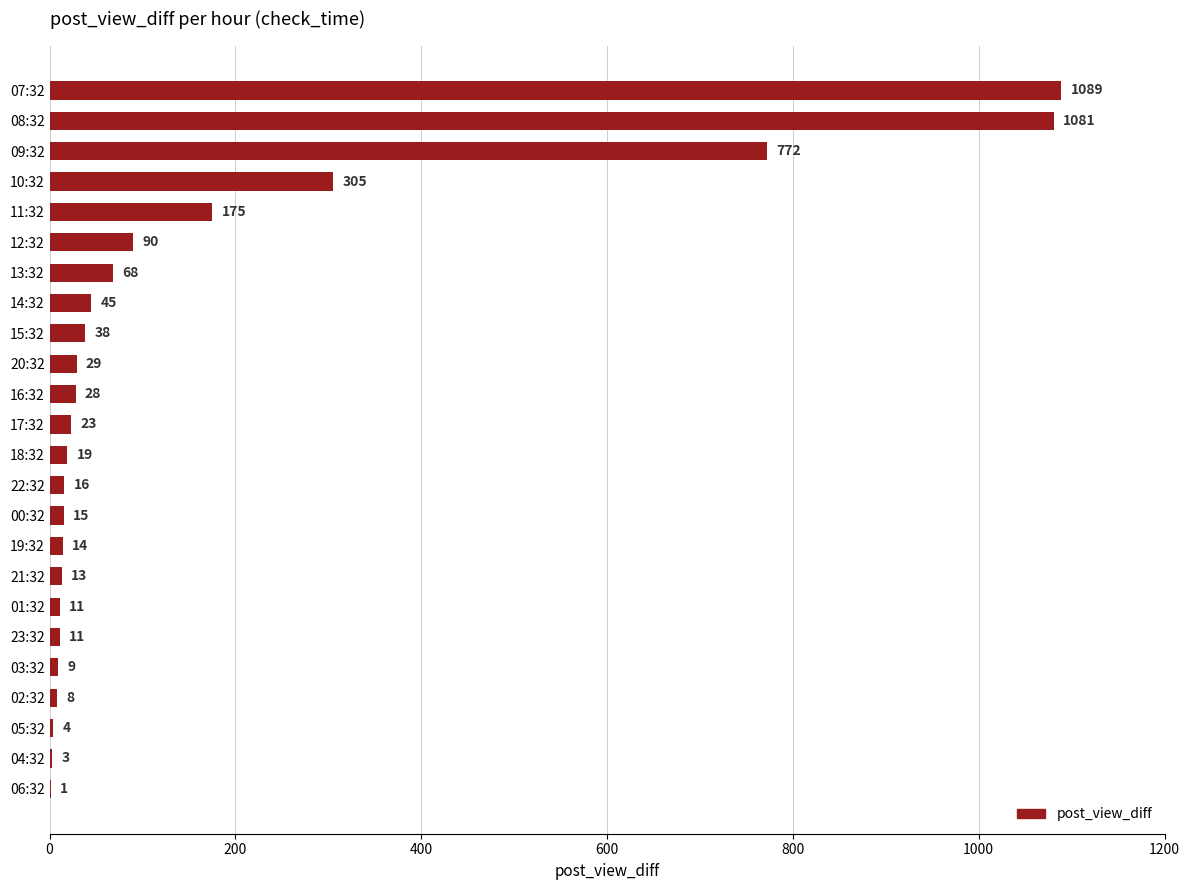

True or false: the data shows 8 at 02:32.

True